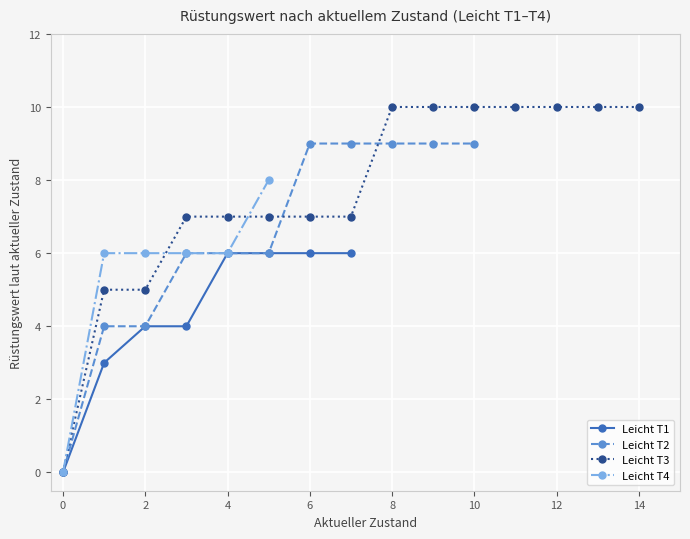

What is the sum of the values at 10 and 14?

19